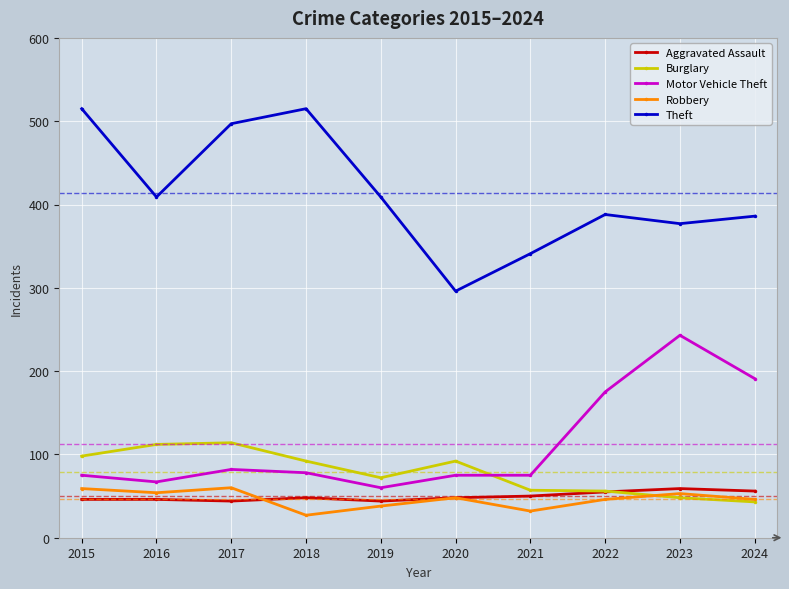

What is the value of the Theft point at the 4th from the left?

515